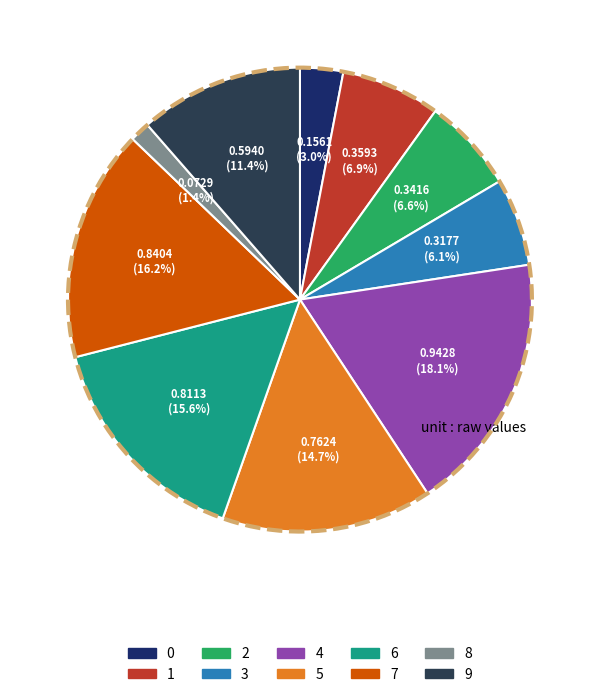

What is the change in value from 4 to 7?

-0.1